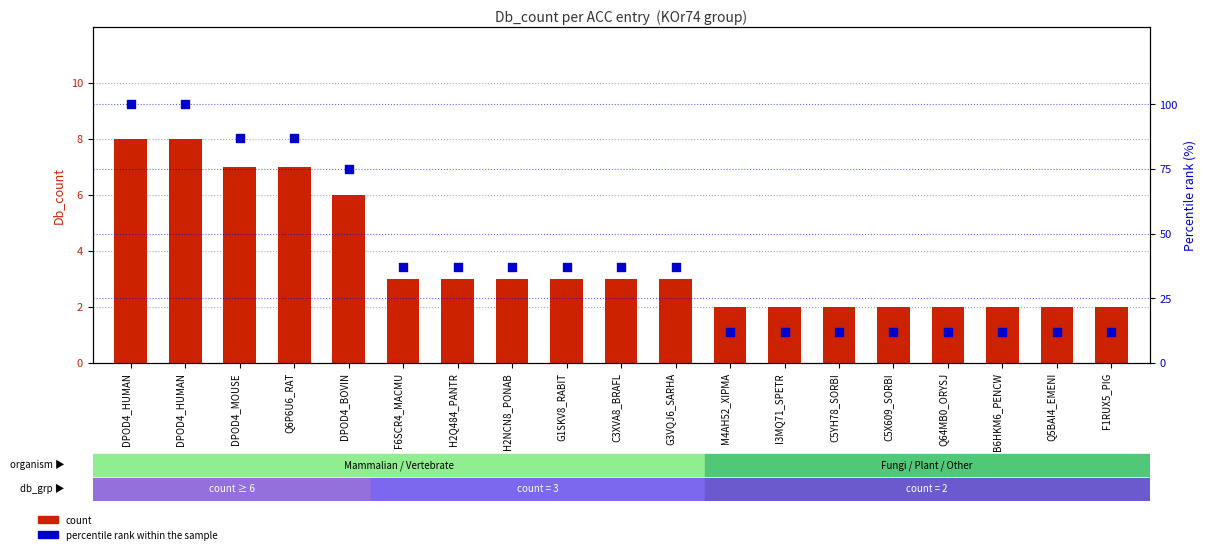

What are all the series names shown in the legend?

count, percentile rank within the sample